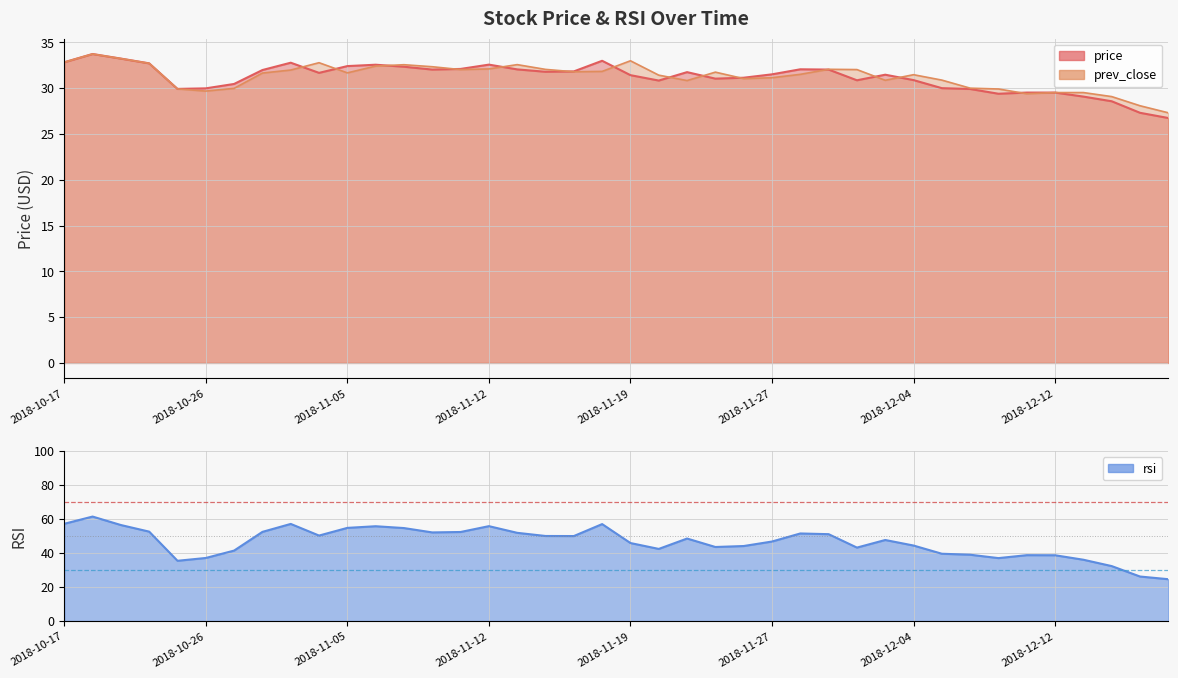

What position from the left is 2018-11-21?

23